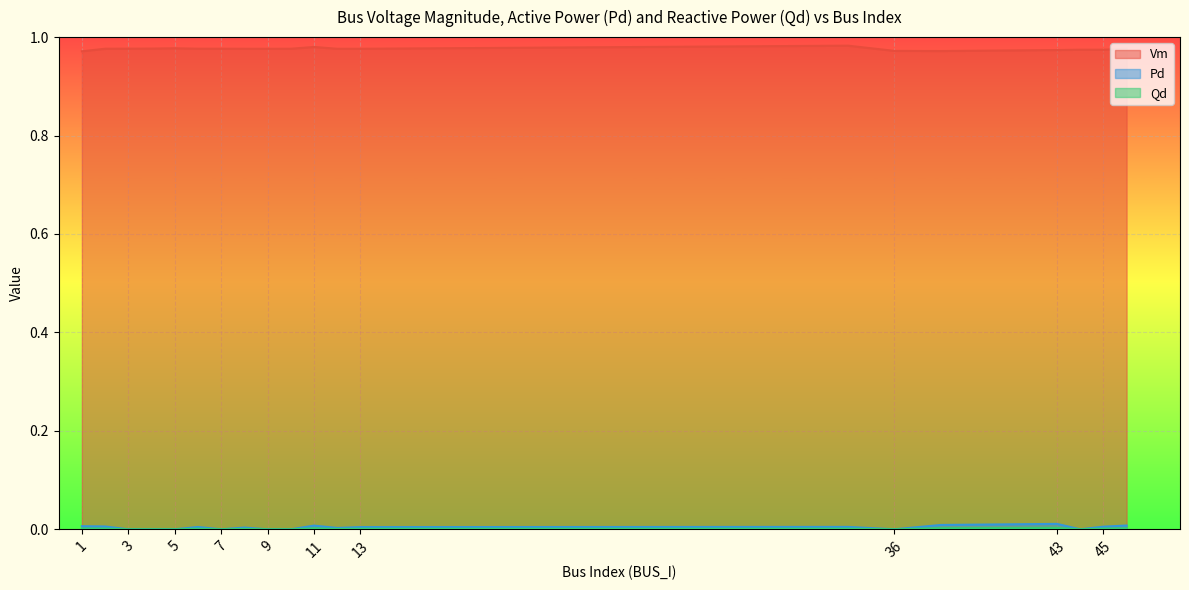

True or false: Qd and Vm cross at least once.

False